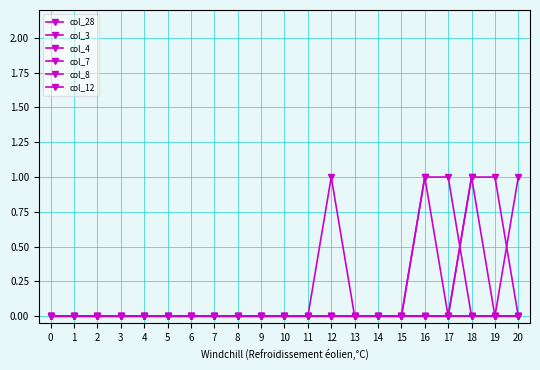

In col_28, how many points are higher than both neighbors (excluding endpoints)?

1